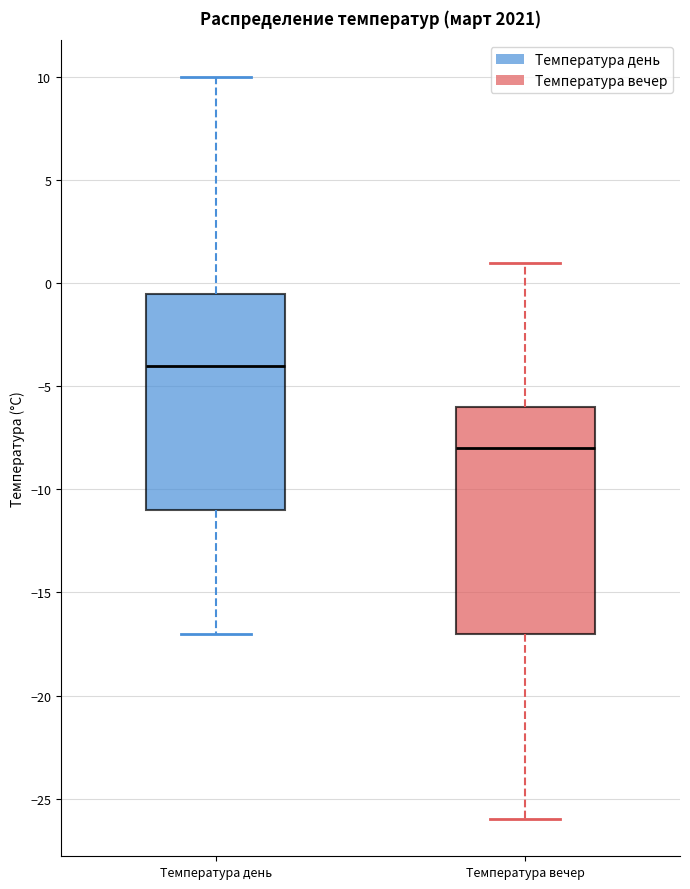

Which box's median line is the lowest?

Температура вечер